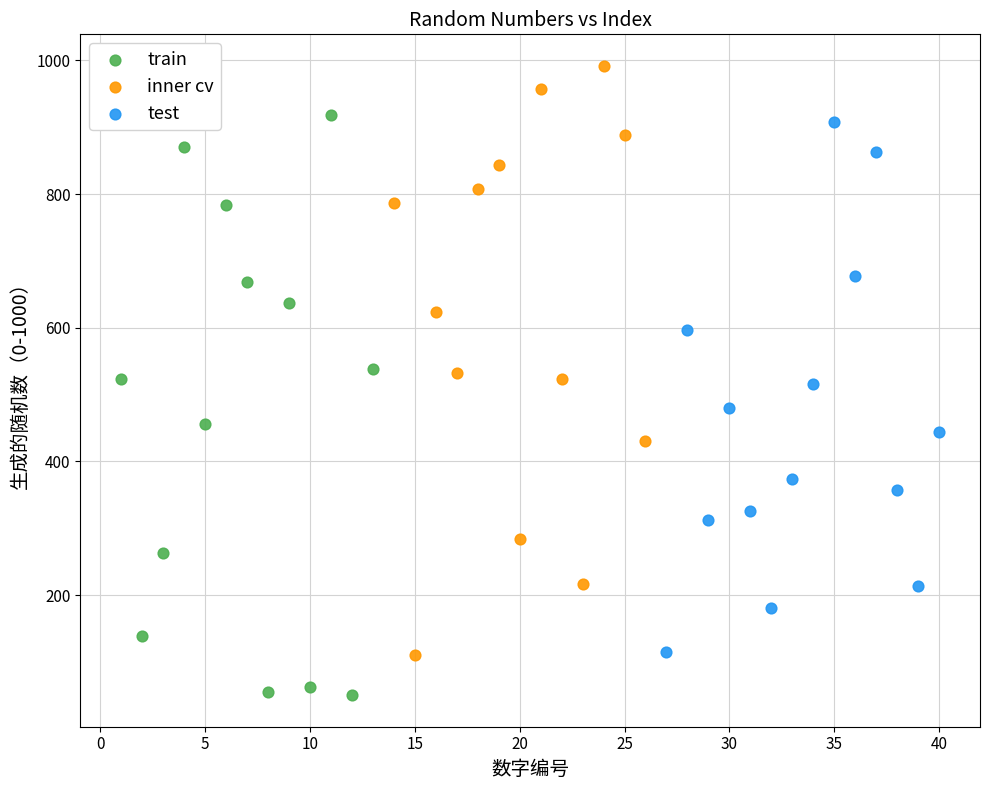

Which series contains the highest Y value?

inner cv